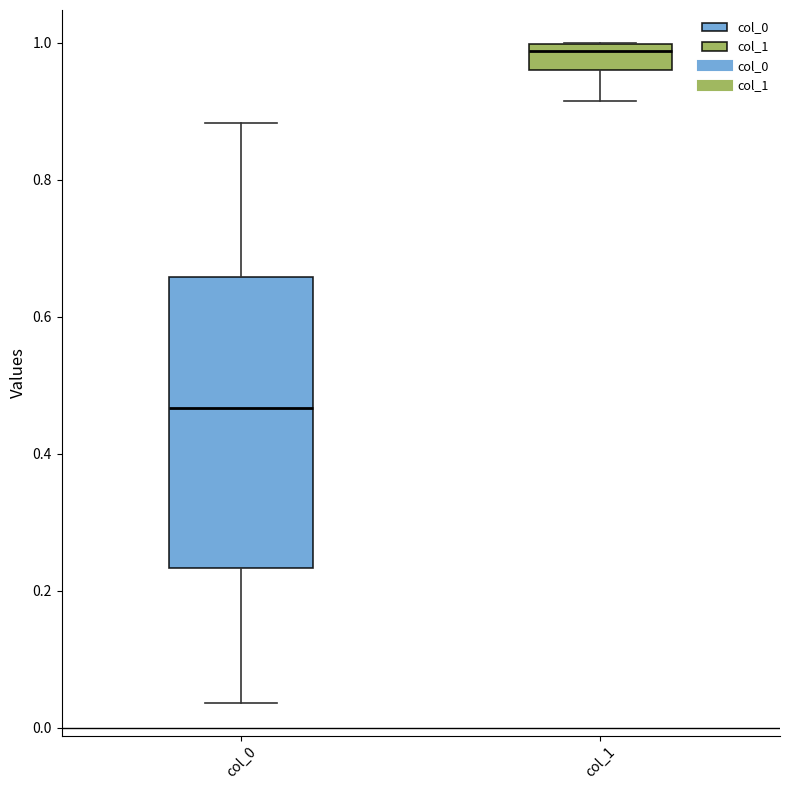

Which box has the highest median line?

col_1